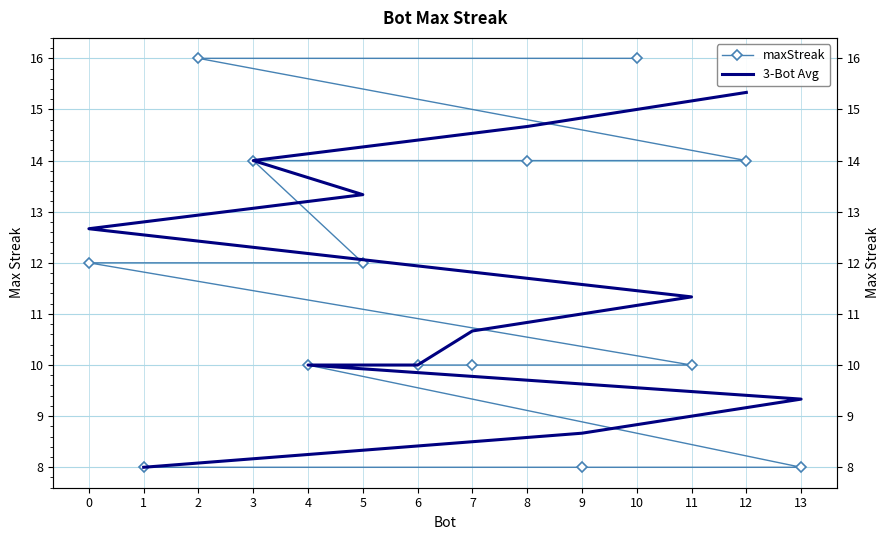

What is the difference between the second highest and minimum values?

8